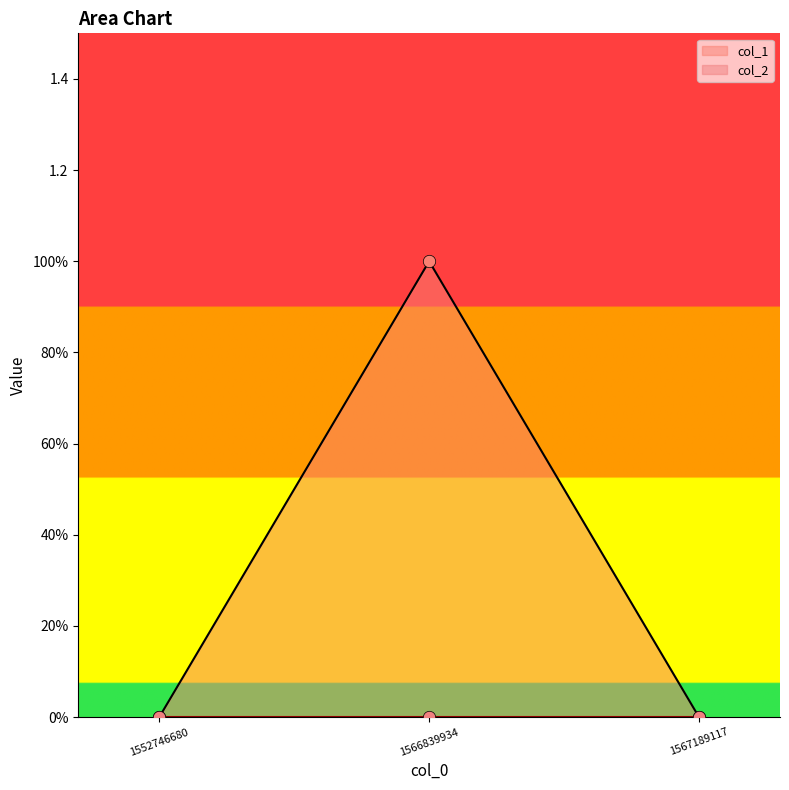

Between 1567189117 and 1566839934, which is larger?

1566839934